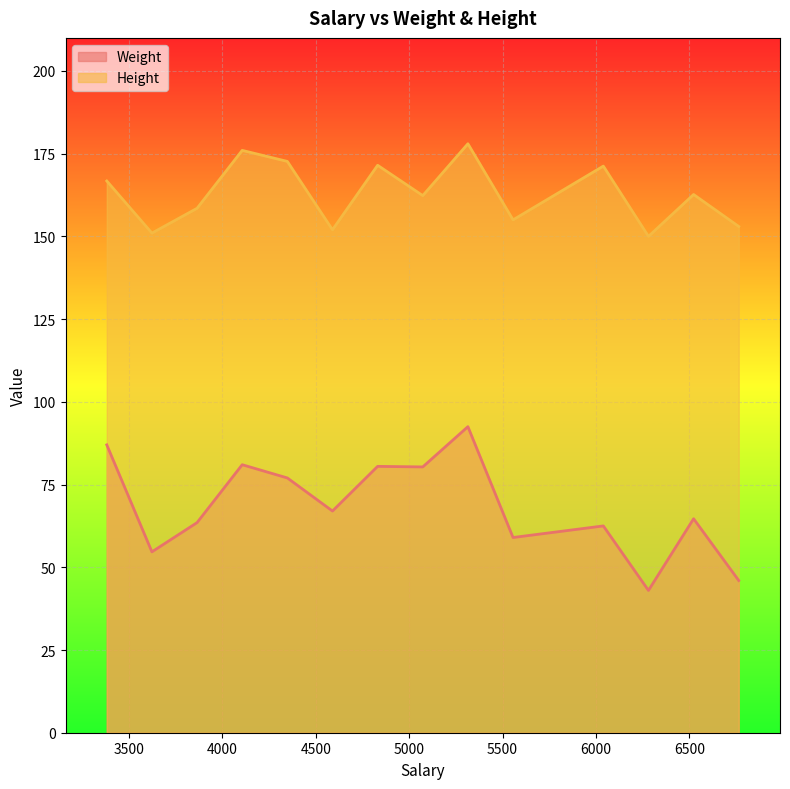

Which series changed the most between 14 and 38?

Weight